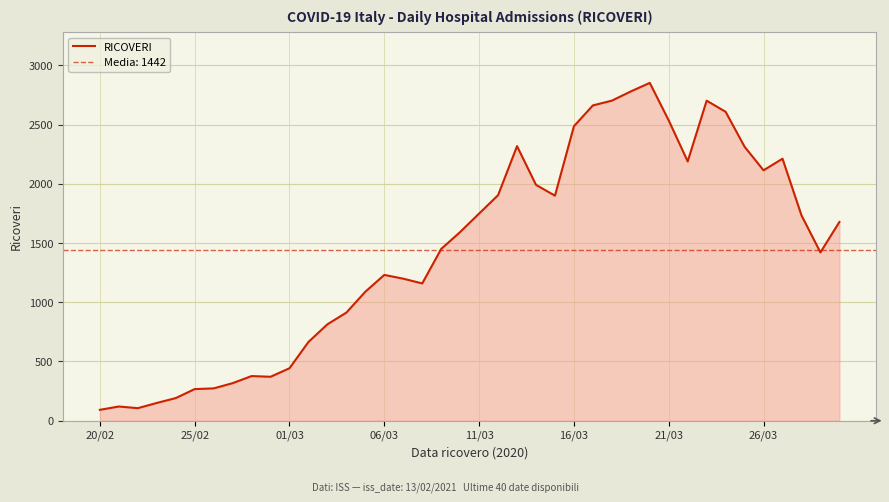

What is the average value?

1442